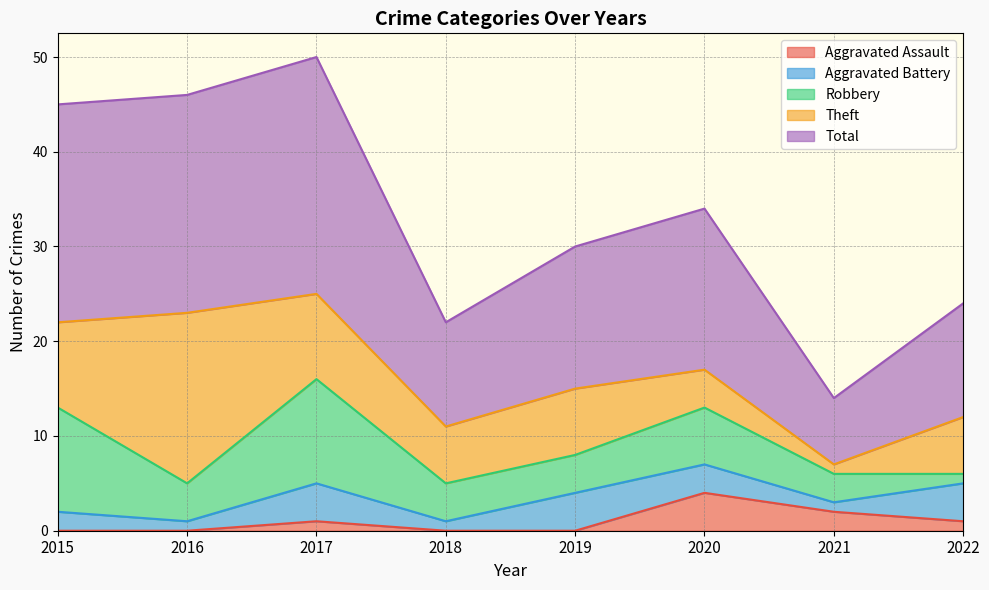

Which series has the largest total across all categories?

Total